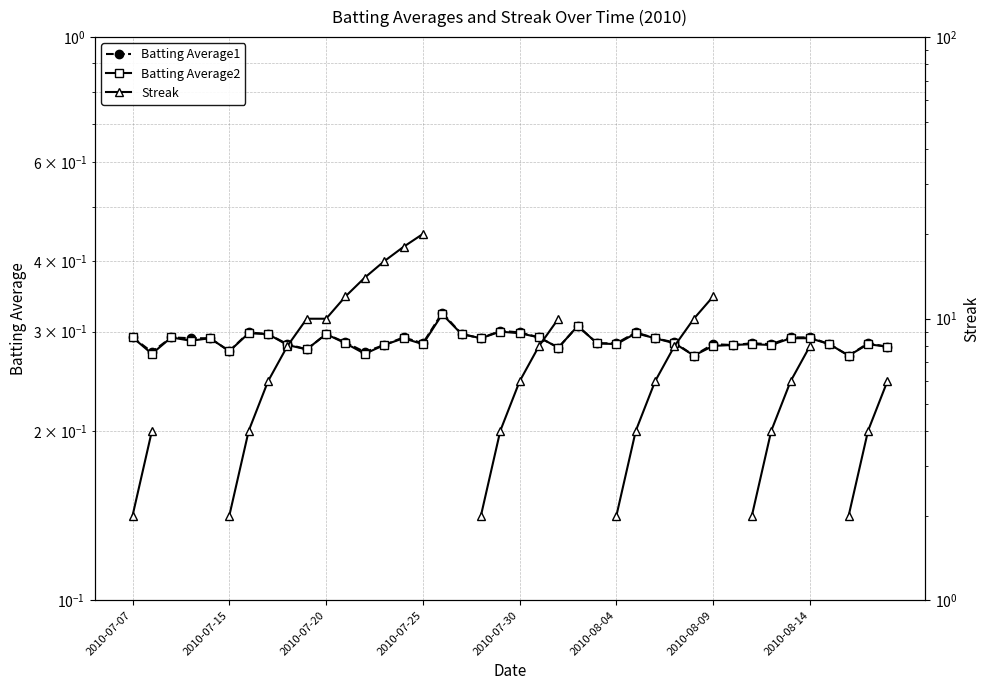

True or false: Batting Average1 and Batting Average2 cross at least once.

False